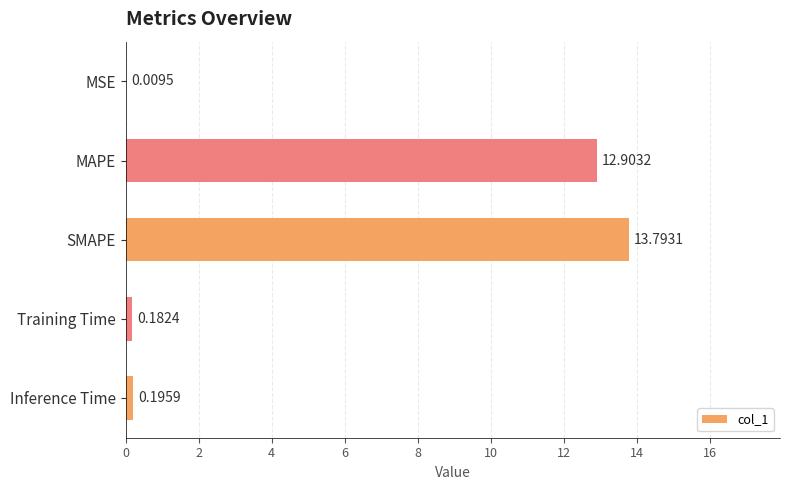

Which has a higher value, MAPE or MSE?

MAPE